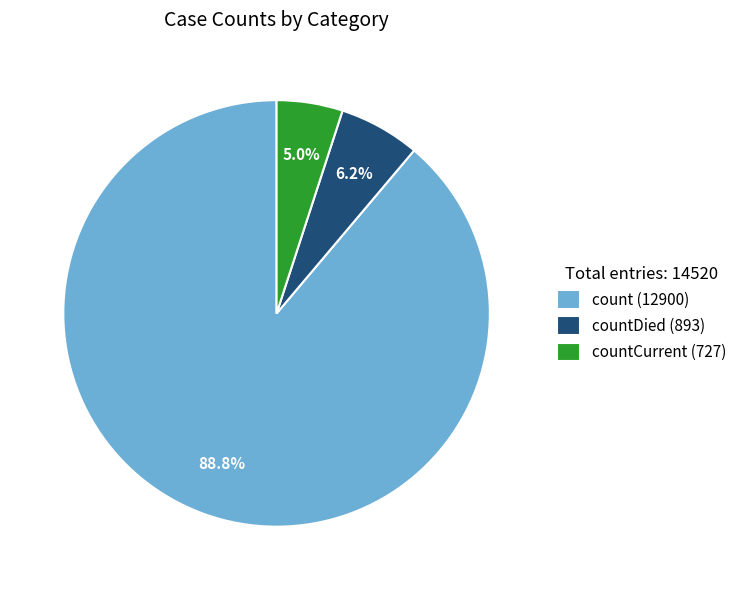

Do countCurrent (727) and countDied (893) together represent more than half of the pie?

No